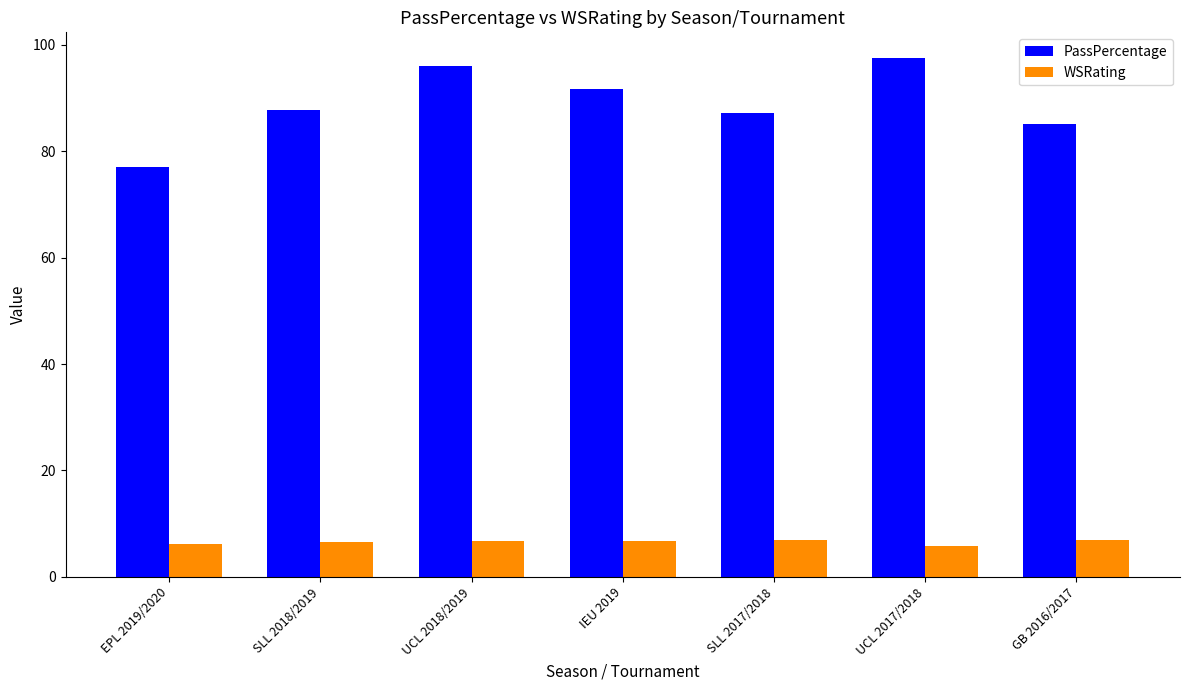

What is the minimum value shown in the chart?

5.8